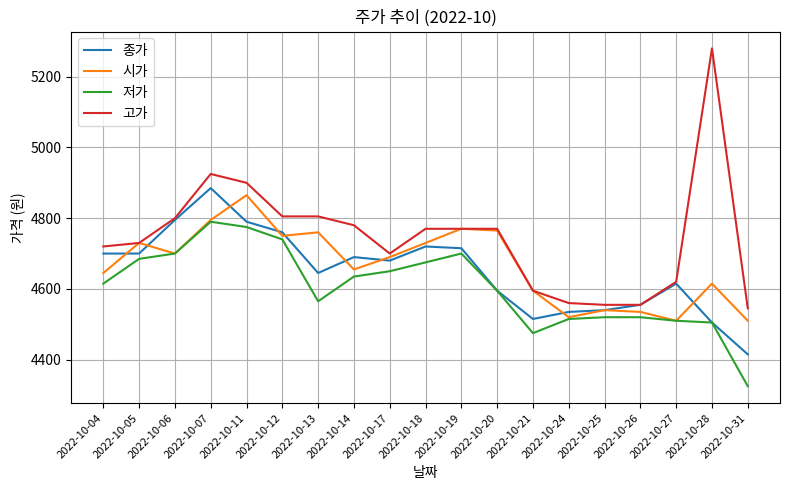

Which category has the highest value in the 저가 series?

2022-10-07